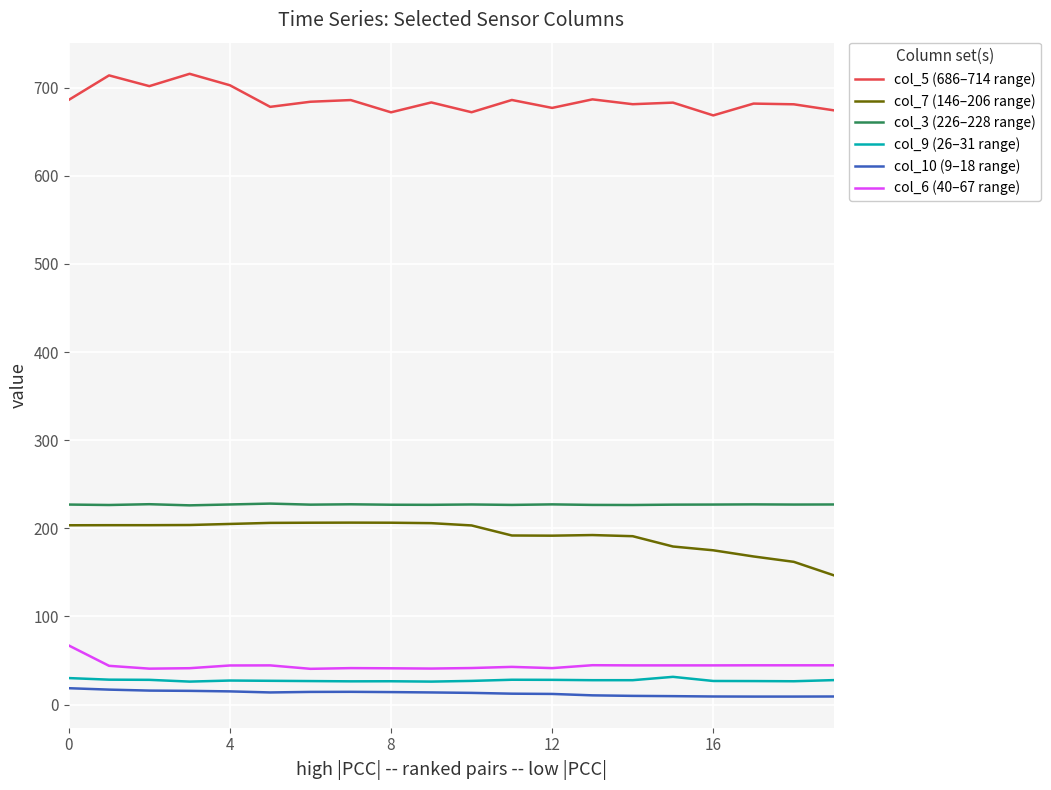

Which series has the largest total across all categories?

col_5 (686–714 range)